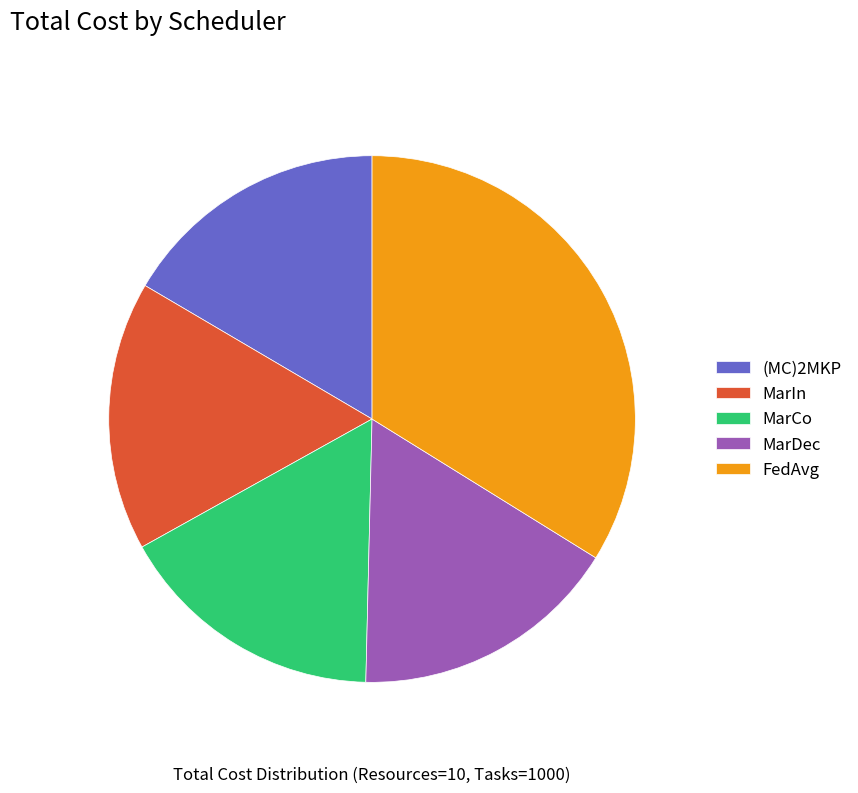

Does MarDec represent more than half of the total?

No